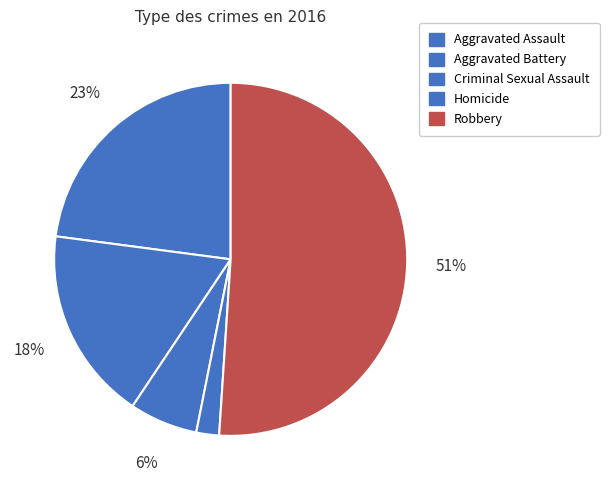

How many segments does this pie chart have?

5